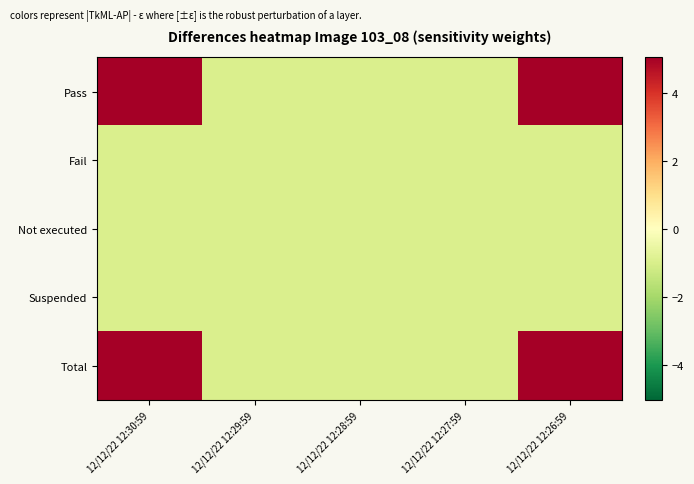

At 12/12/22 12:28:59, list the series in order from largest to smallest.

Pass, Fail, Not executed, Suspended, Total